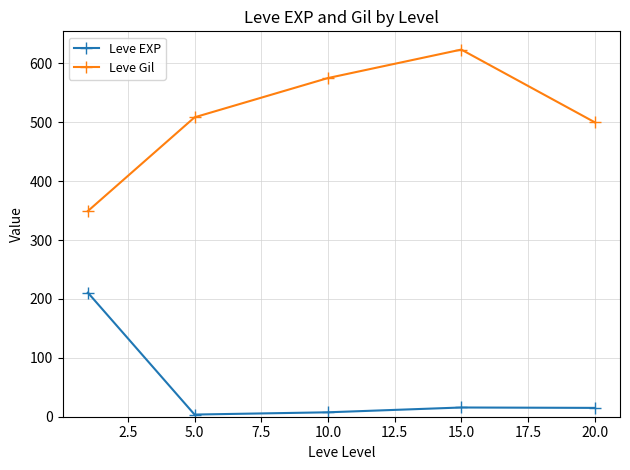

What is the average value of the Leve Gil series?

511.2